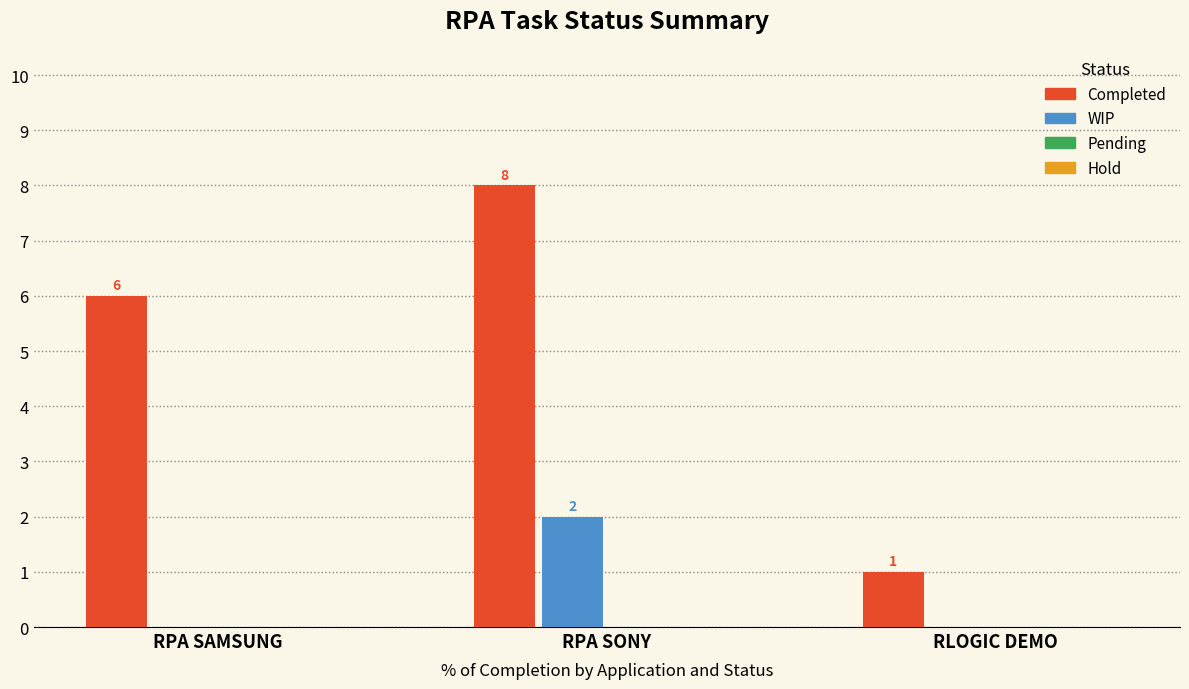

How many data points does each series have?

3